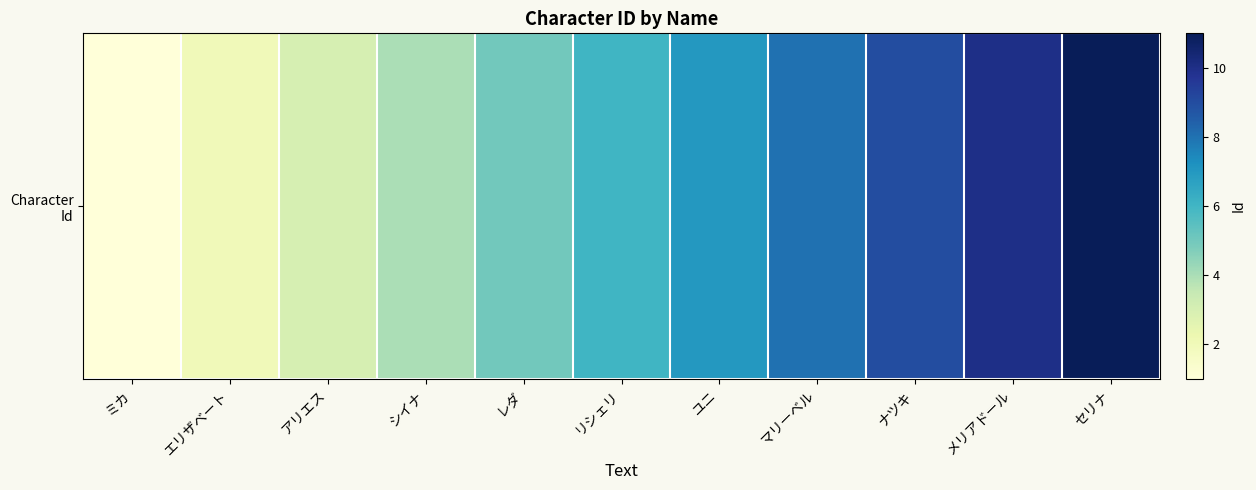

Rank the categories by value from highest to lowest.

セリナ, メリアドール, ナツキ, マリーベル, ユニ, リシェリ, レダ, シイナ, アリエス, エリザベート, ミカ